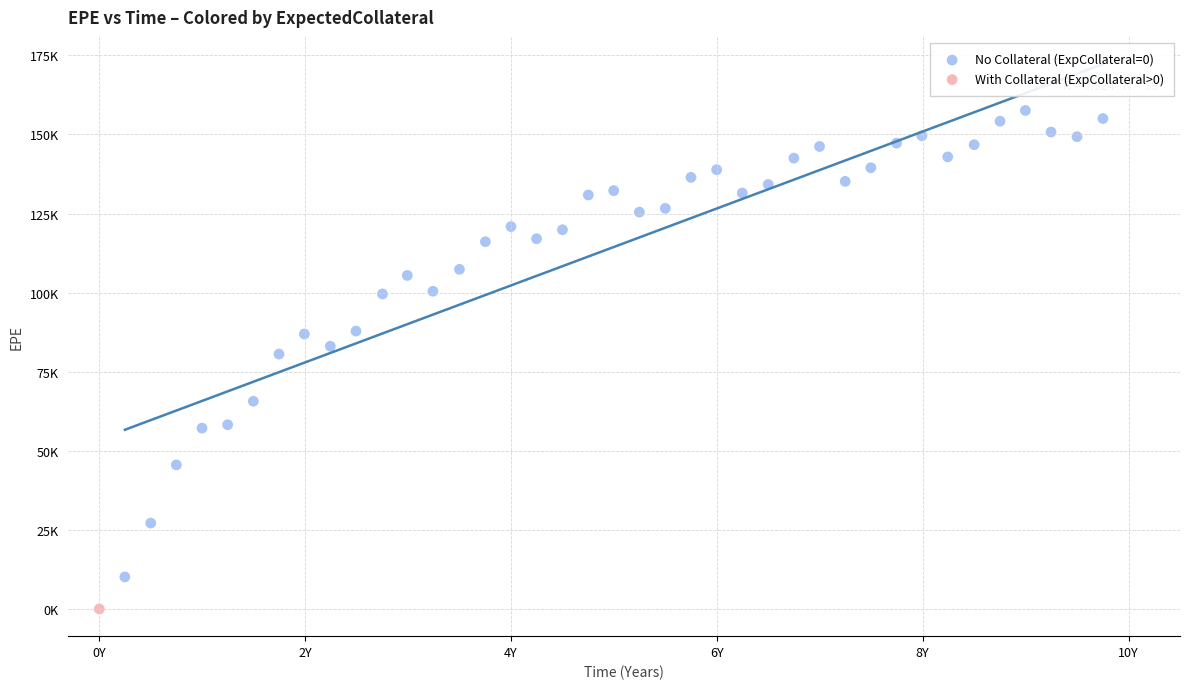

What are all the series names shown in the legend?

No Collateral (ExpCollateral=0), With Collateral (ExpCollateral>0)